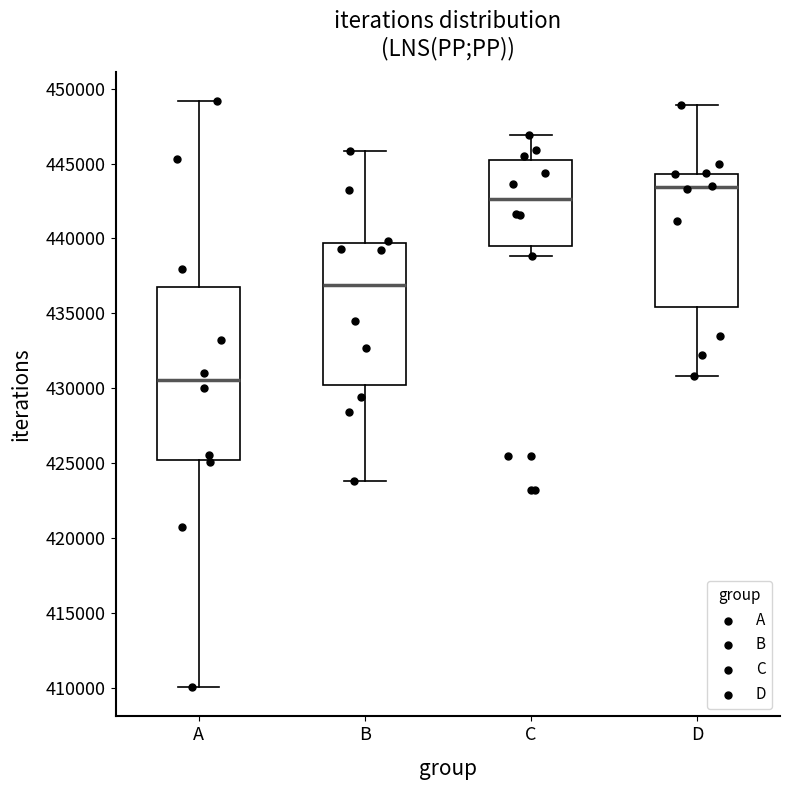

Reading left to right, read every box against the y-axis: the position of its median line, the range the box covers, and the ends of its whiskers. The values are not printed on the chart, so give them approximately, as read against the axis.

A: median 430500, box 425000 to 437000, whiskers 410000 to 449000
B: median 437000, box 430000 to 439500, whiskers 424000 to 446000
C: median 442500, box 439500 to 445000, whiskers 439000 to 447000
D: median 443500, box 435500 to 444500, whiskers 431000 to 449000